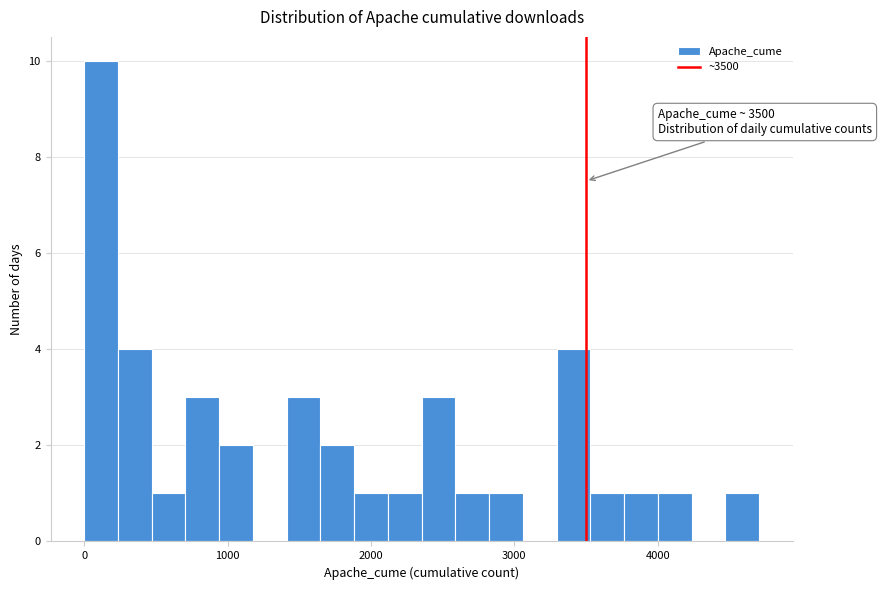

Read against the x-axis, roughly where is the centre of the tallest bar?

100